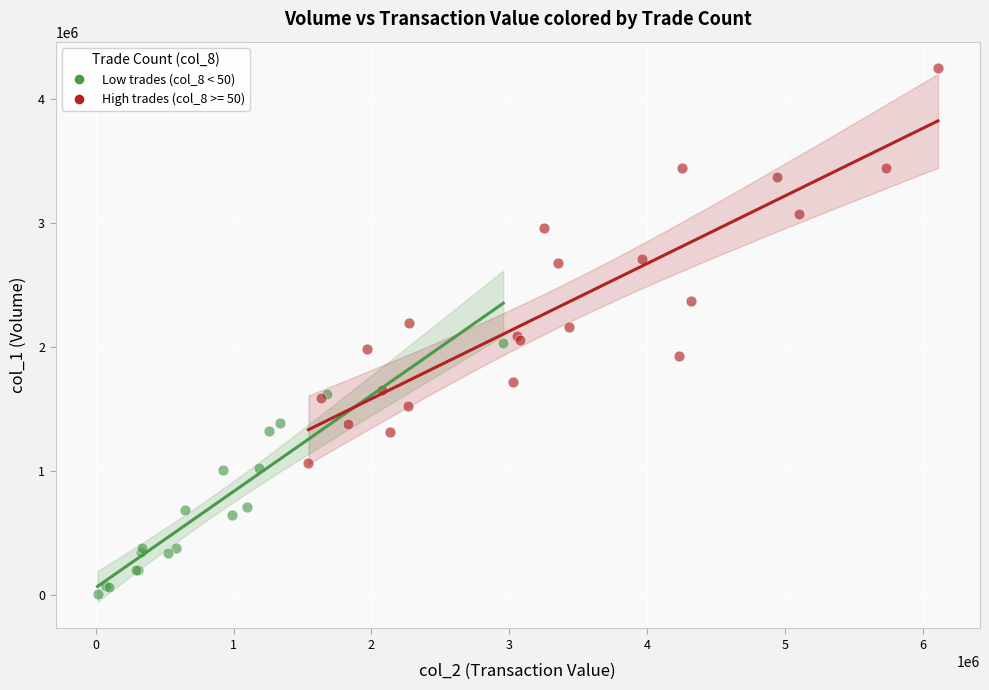

Which series reaches the maximum Y coordinate?

High trades (col_8 >= 50)